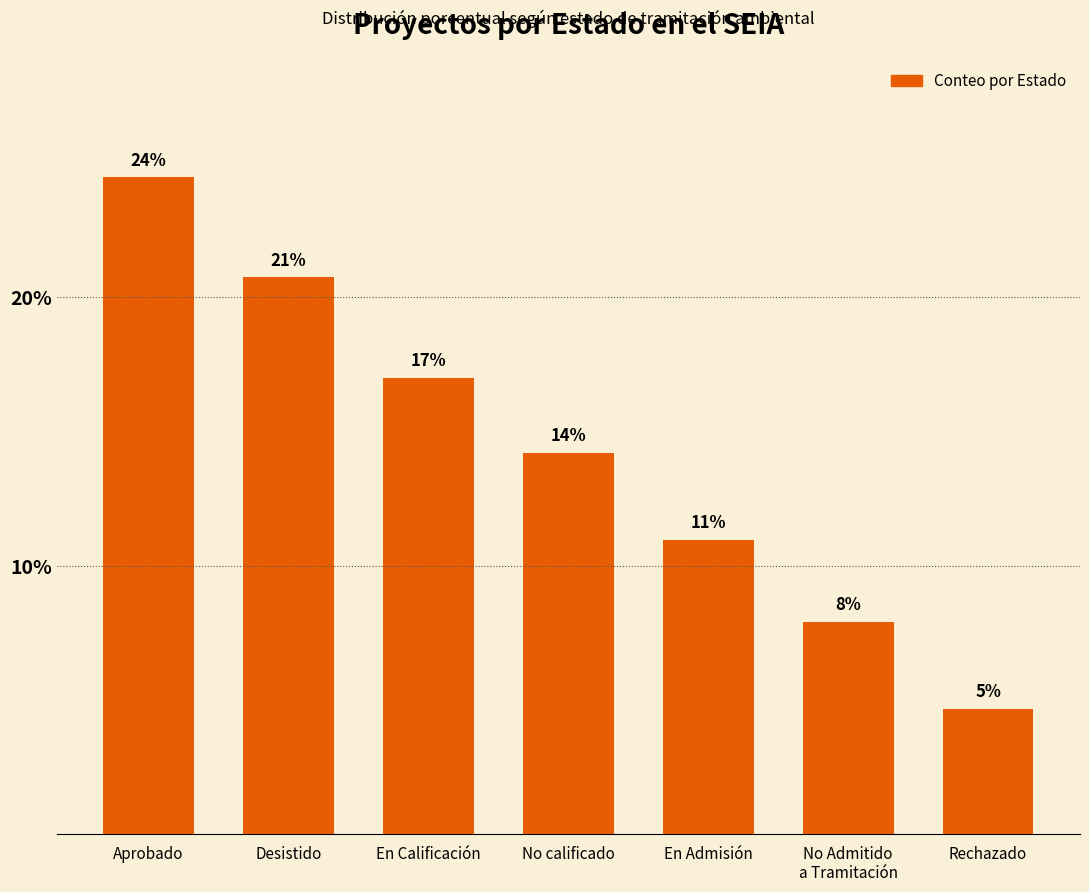

How many bars are there in total?

7